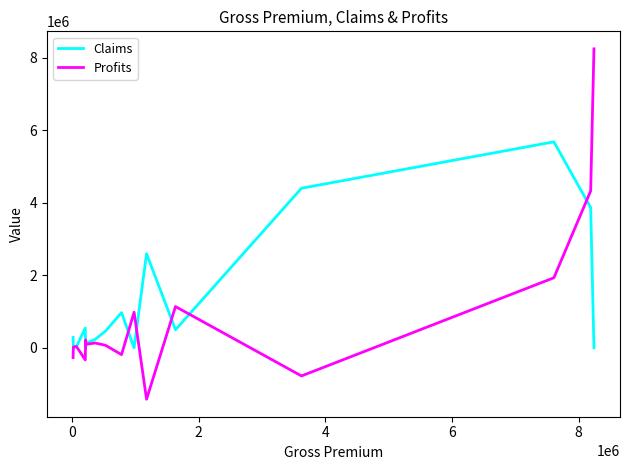

List the series in order of their peak value, lowest first.

Claims, Profits